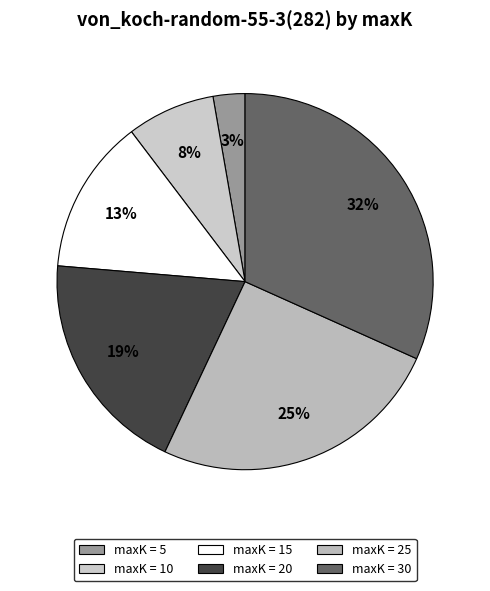

How many segments does this pie chart have?

6